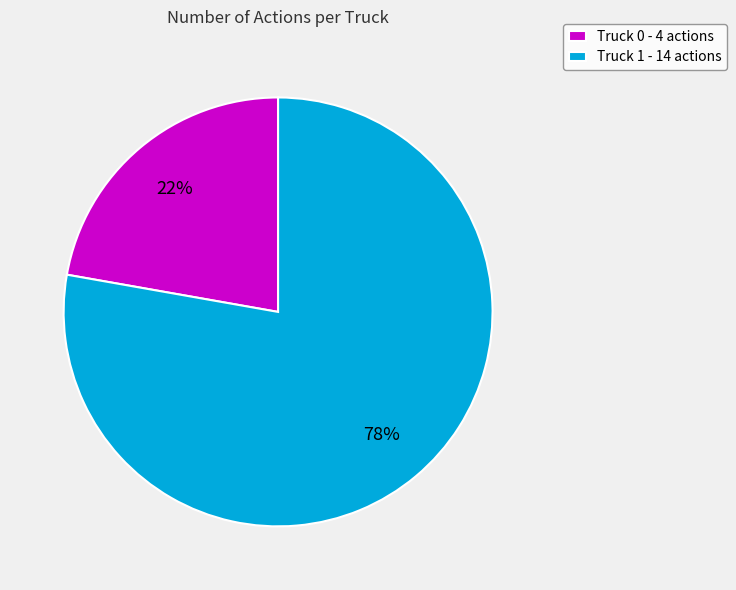

To the nearest percent, what is the combined percentage of Truck 1 and Truck 0?

100%